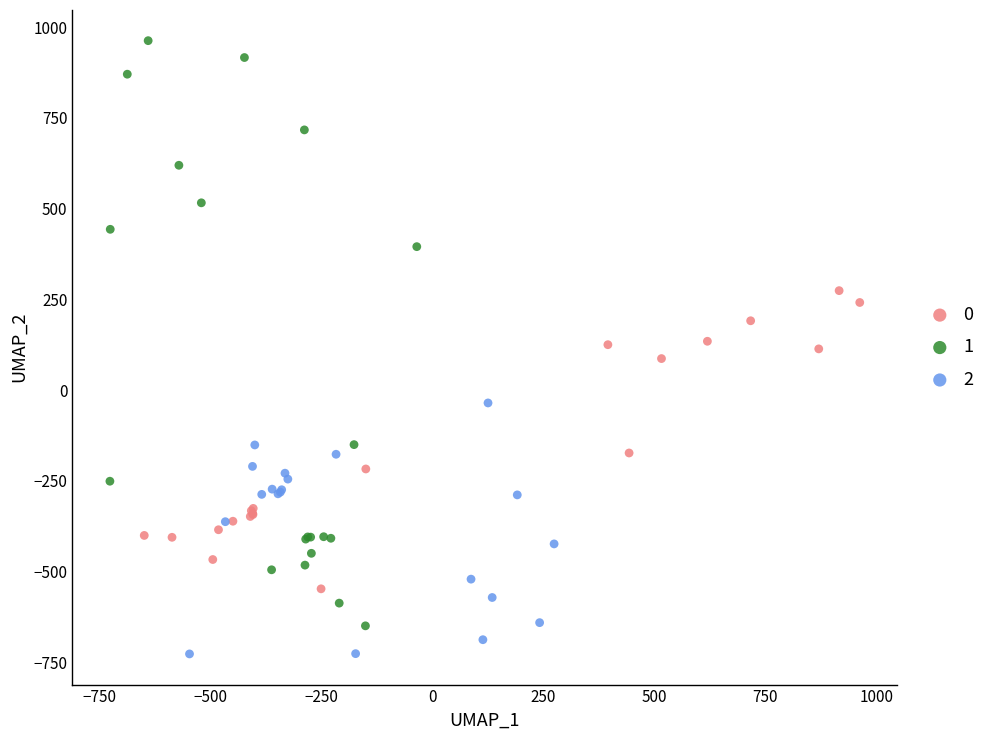

Which series contains the highest Y value?

1